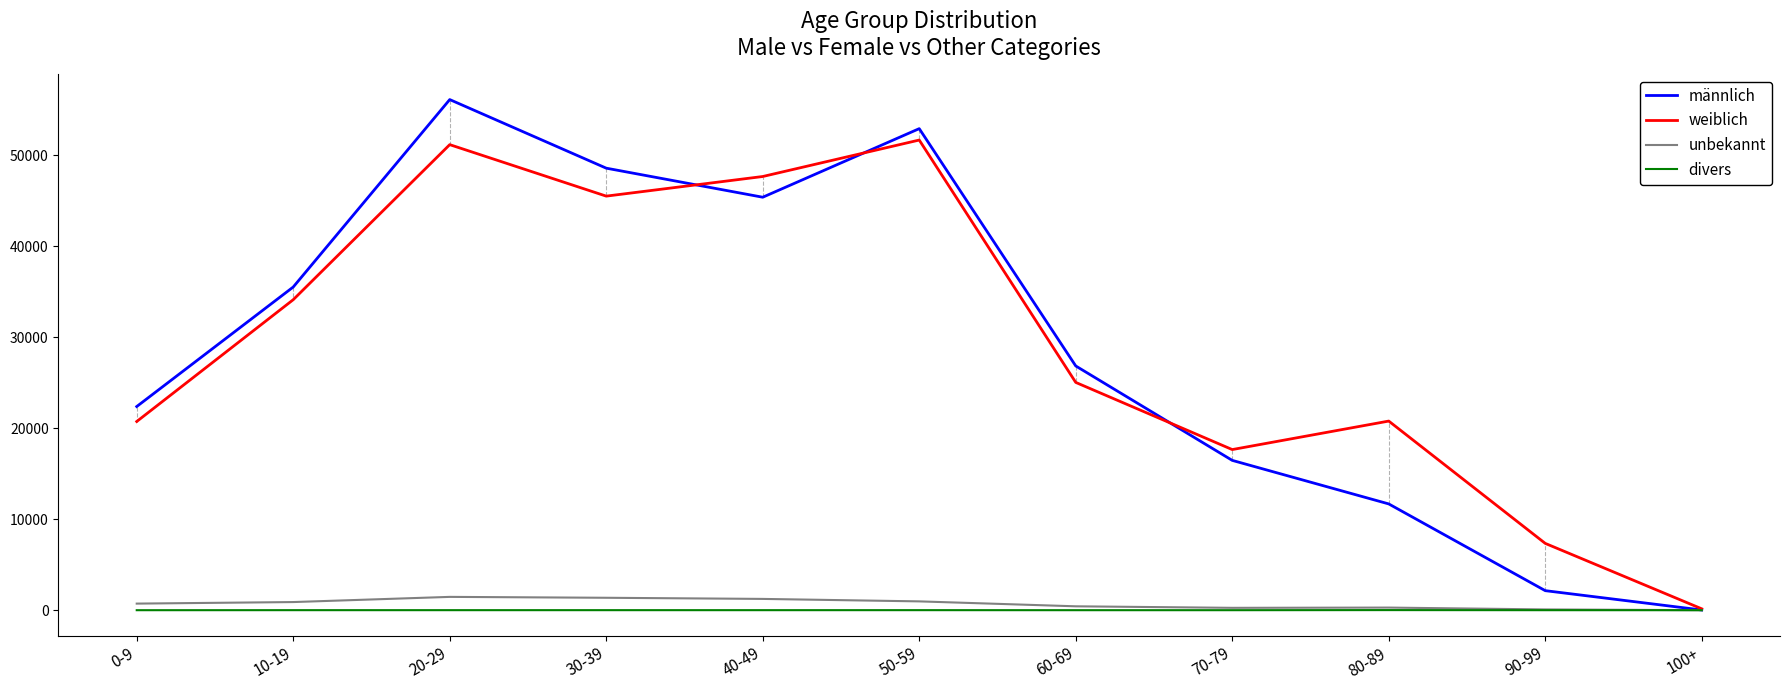

At which category does männlich reach its first local peak?

20-29